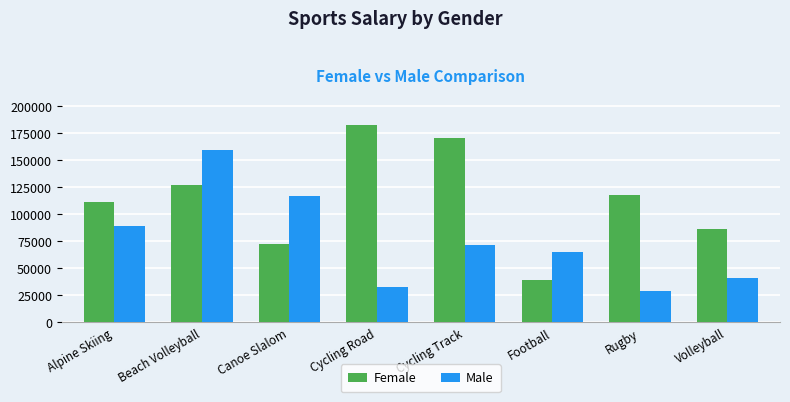

Which category has the lowest value in the Female series?

Football